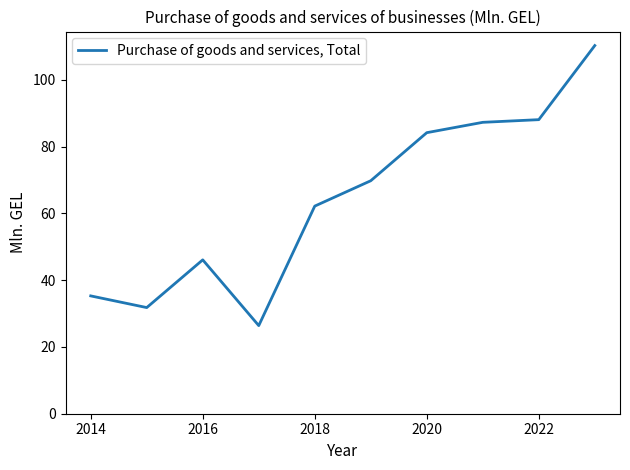

What is the smallest value displayed?

26.4